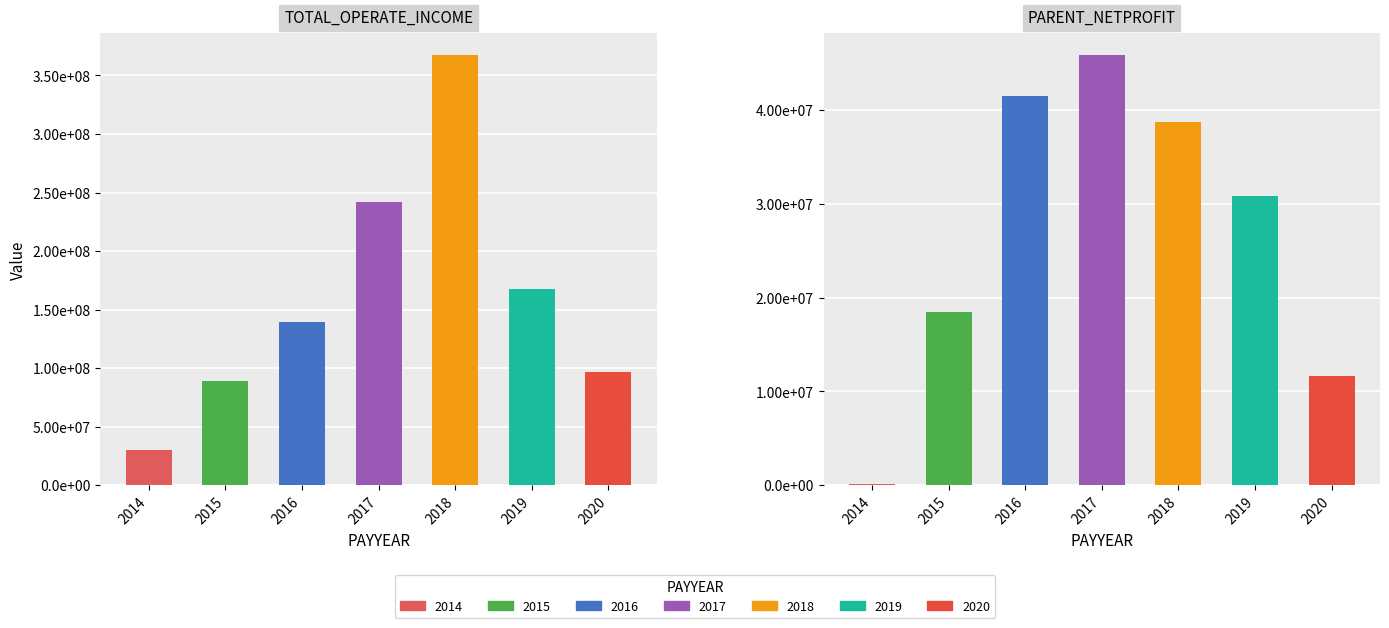

Are the bars horizontal?

No